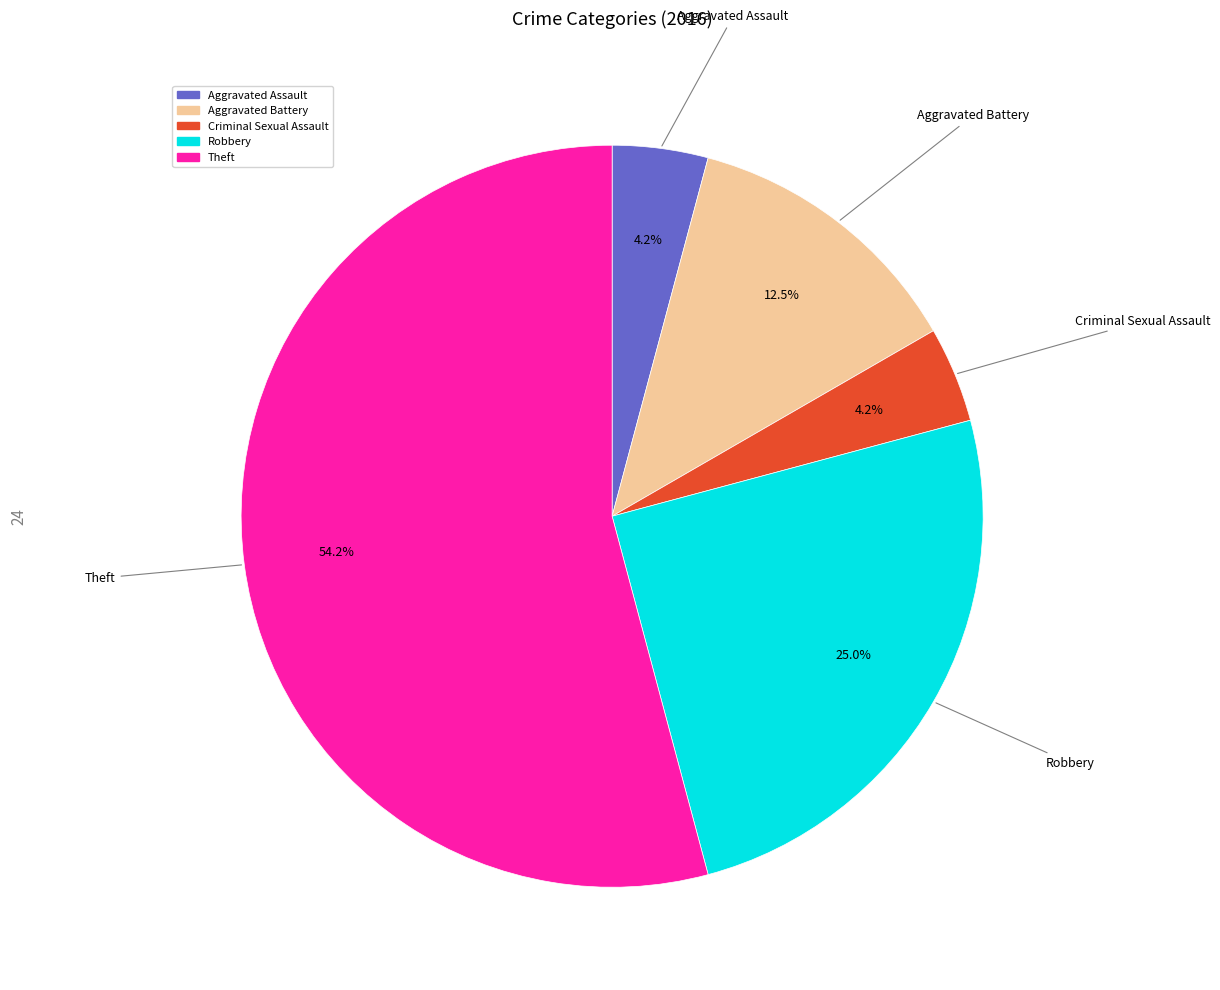

Combined, do Aggravated Battery and Robbery account for over 50%?

No